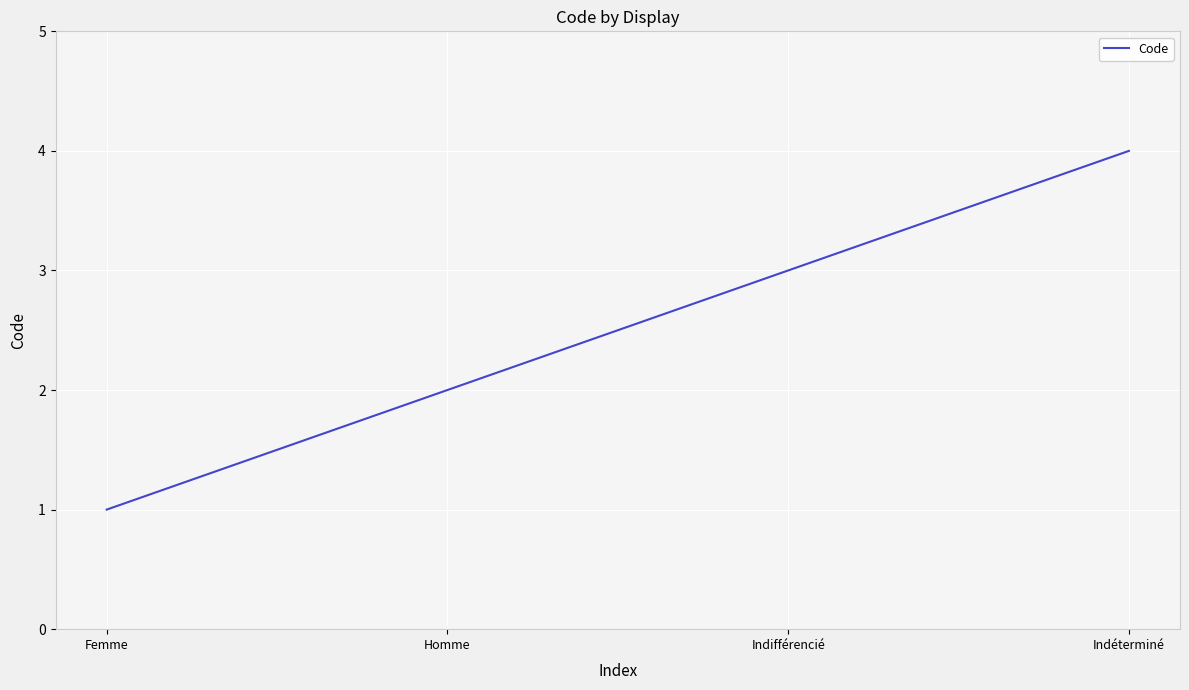

What is the change in value from Homme to Indéterminé?

+2